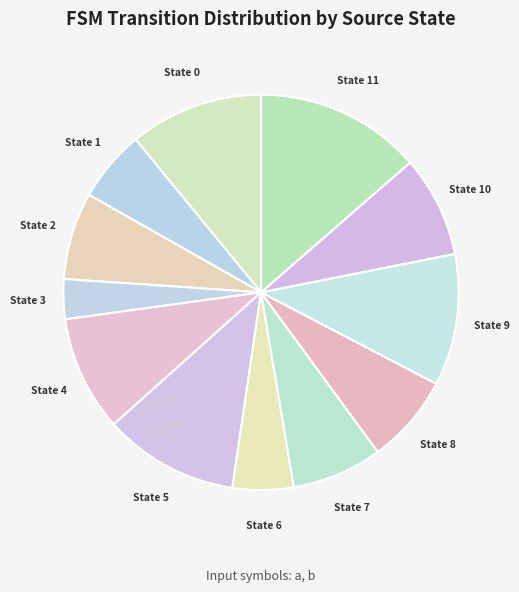

True or false: State 4 accounts for 15% of the total.

False